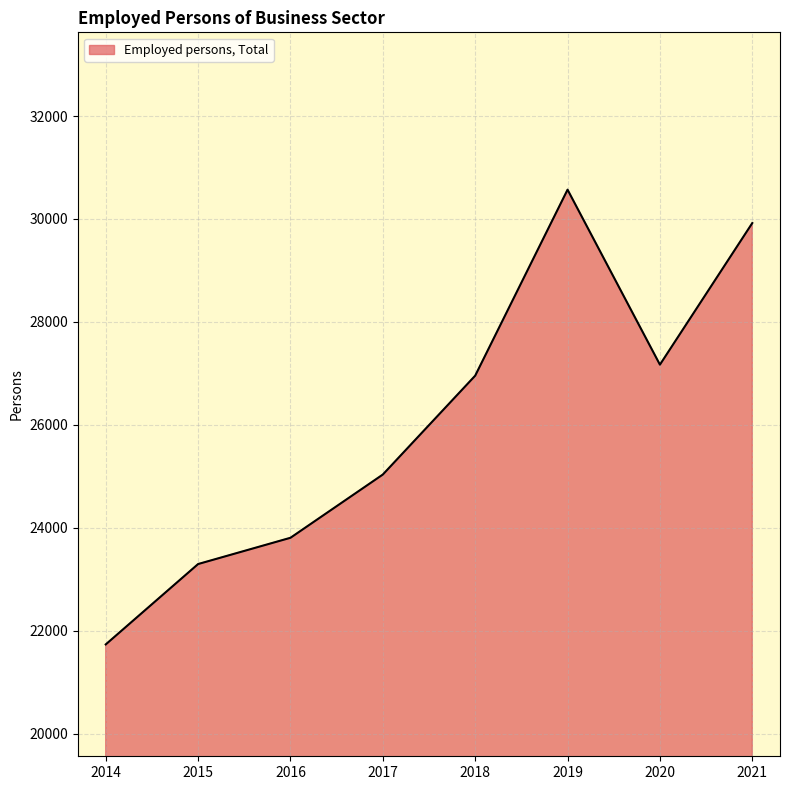

At which category does the data reach its first local valley?

2020